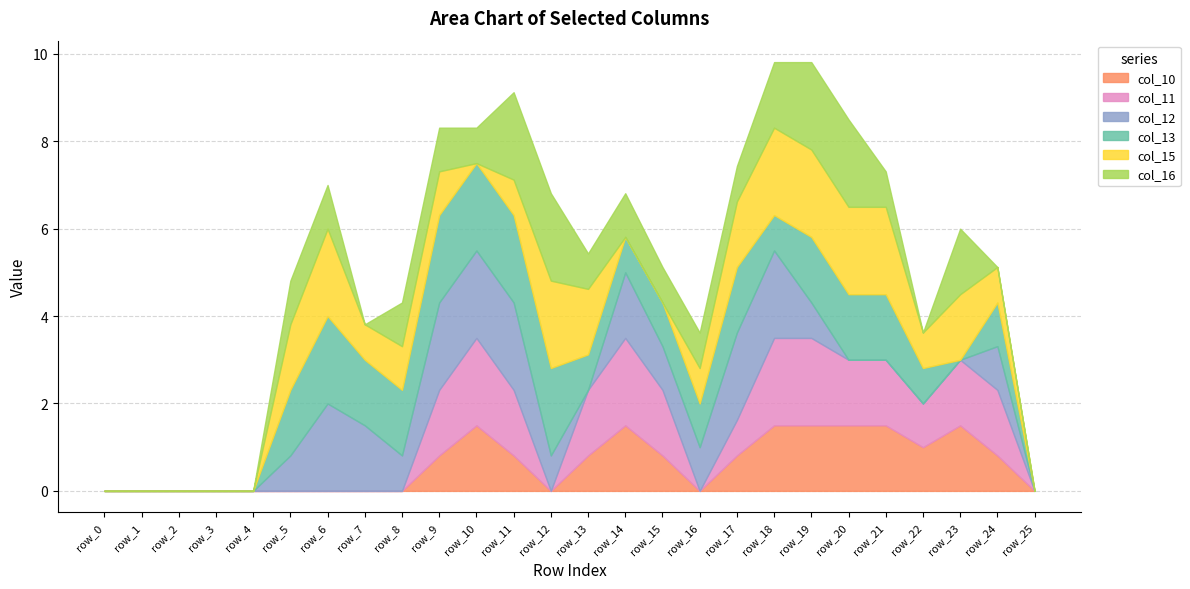

True or false: col_12 has more than 2 points higher than both neighbors.

True